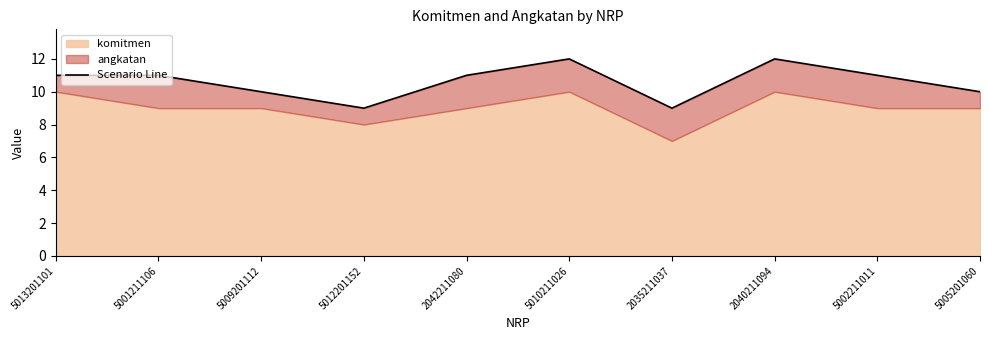

How many lines are shown in the chart?

1